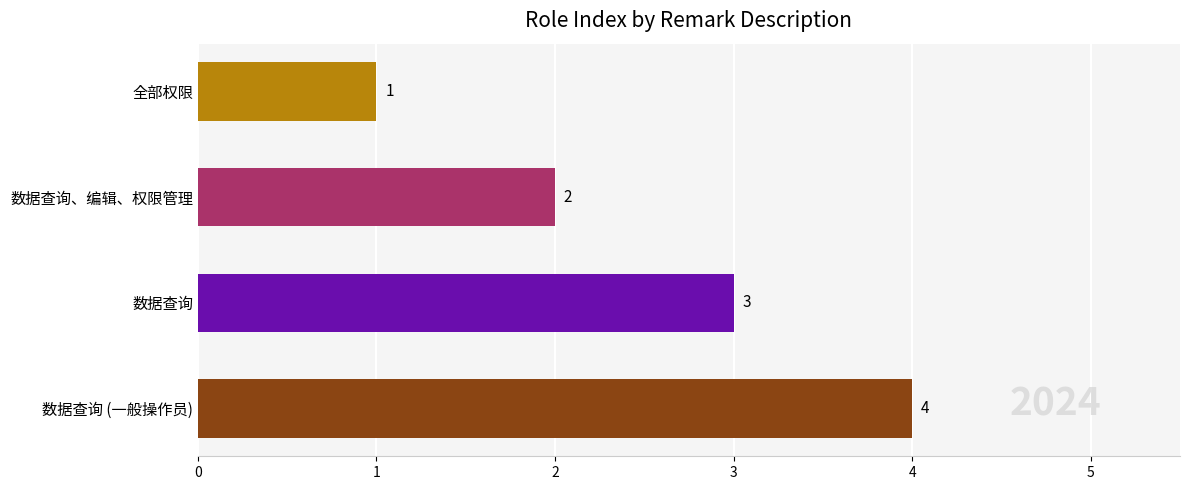

Between 数据查询 and 全部权限, which is larger?

数据查询